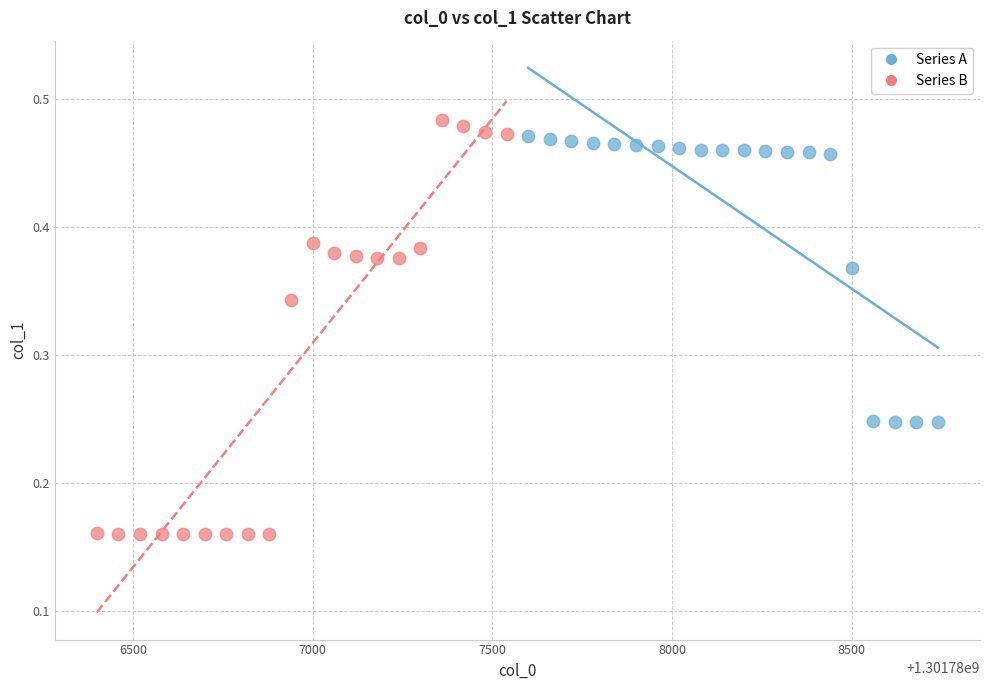

What are all the series names shown in the legend?

Series A, Series B